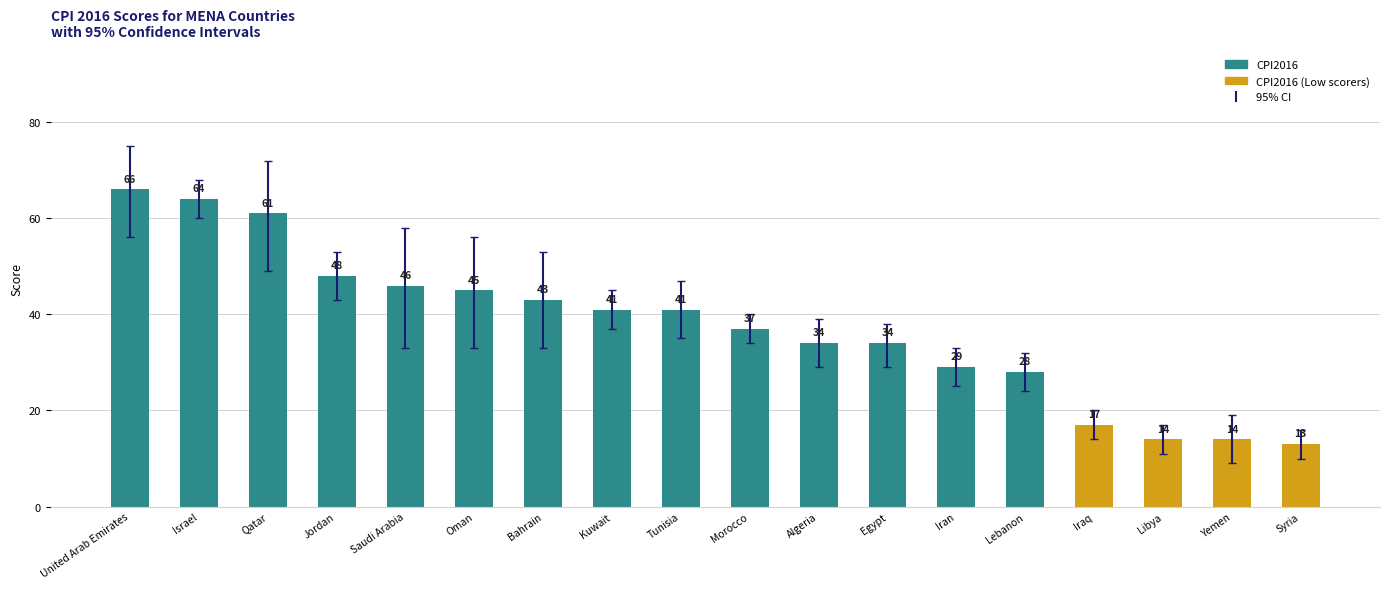

Which label corresponds to the largest value in the chart?

United Arab Emirates